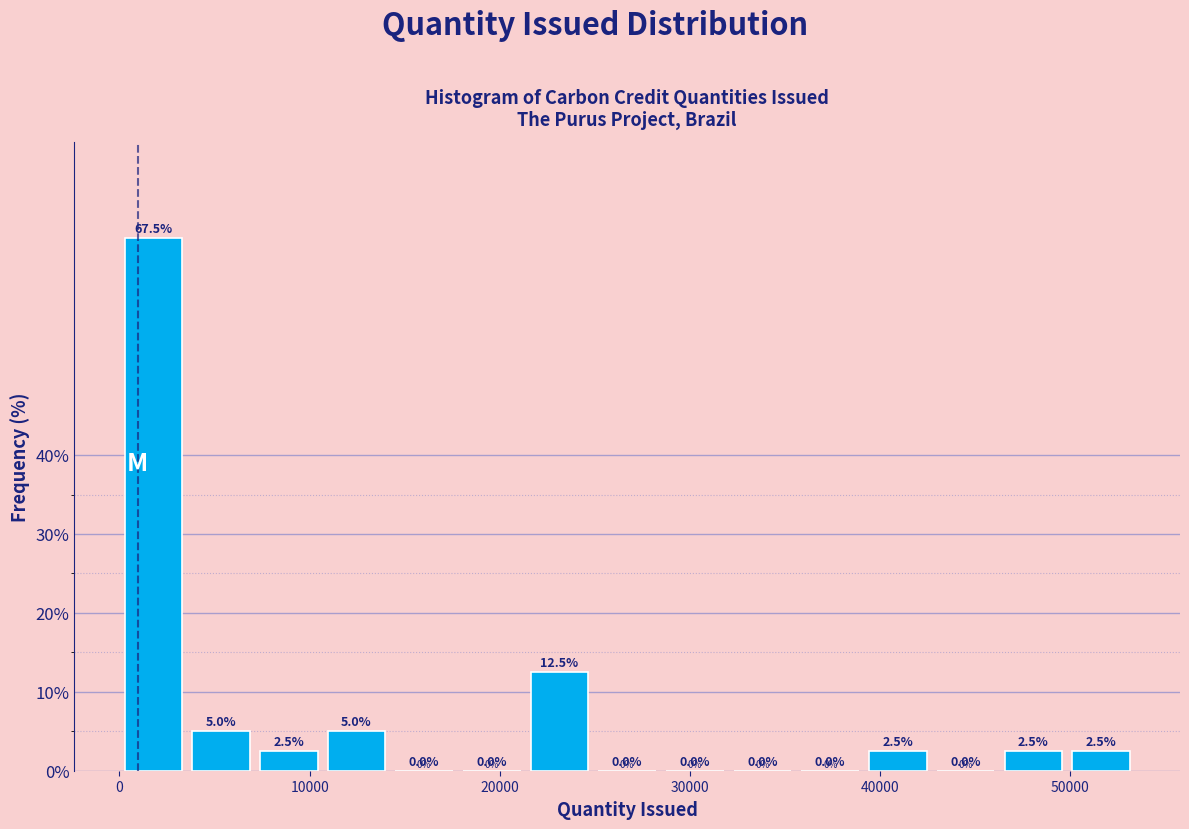

Read against the x-axis, roughly where is the centre of the tallest bar?

2000